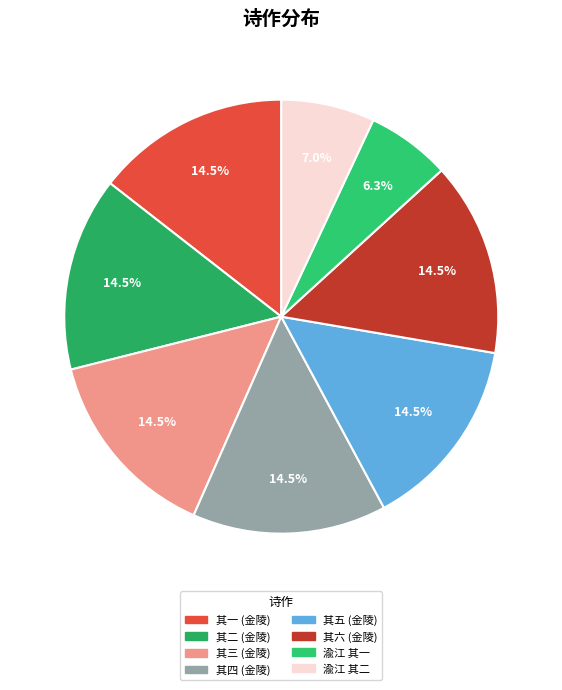

Is there any slice that represents more than half of the pie?

No